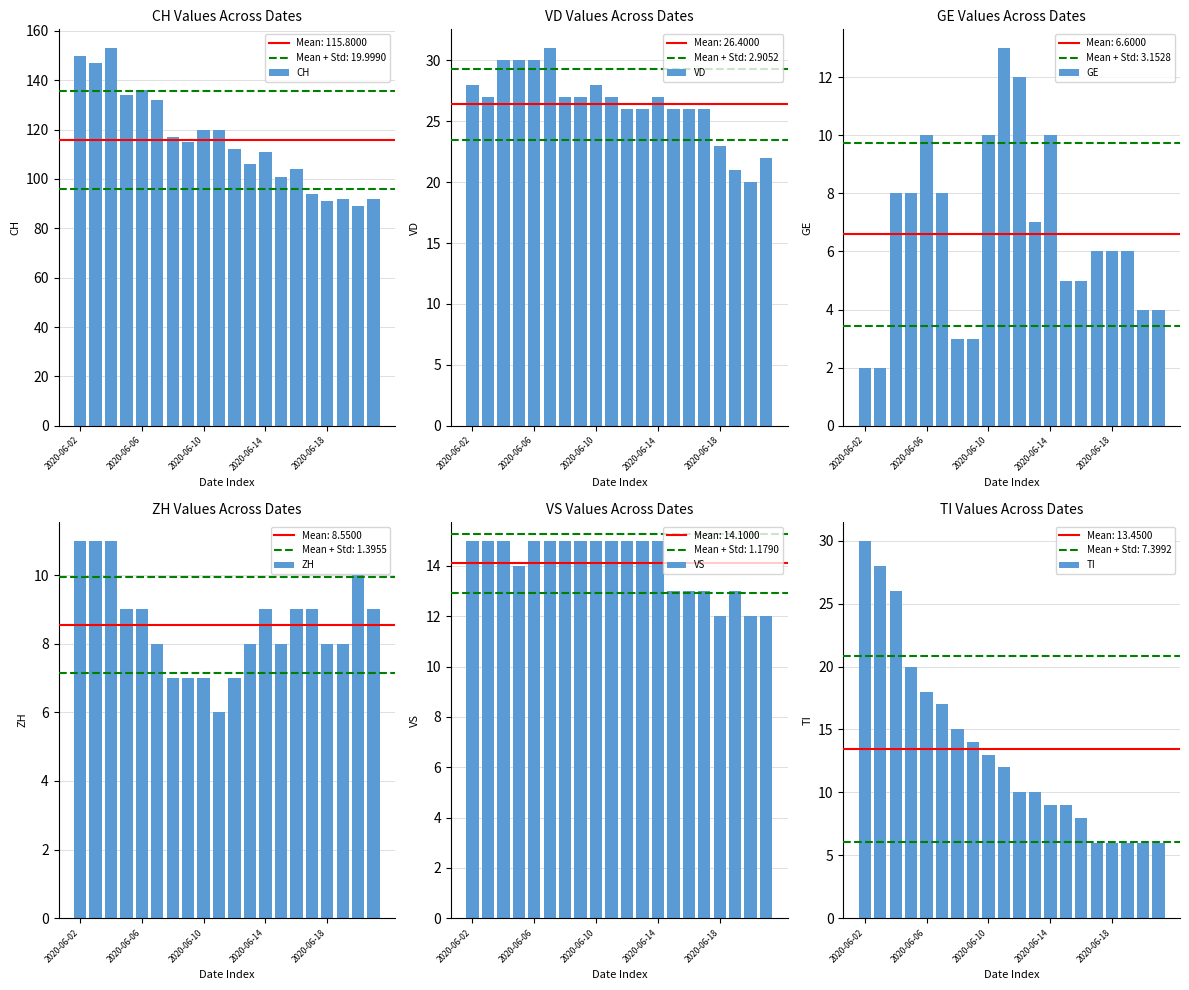

What are all the series names shown in the legend?

CH, VD, GE, ZH, VS, TI